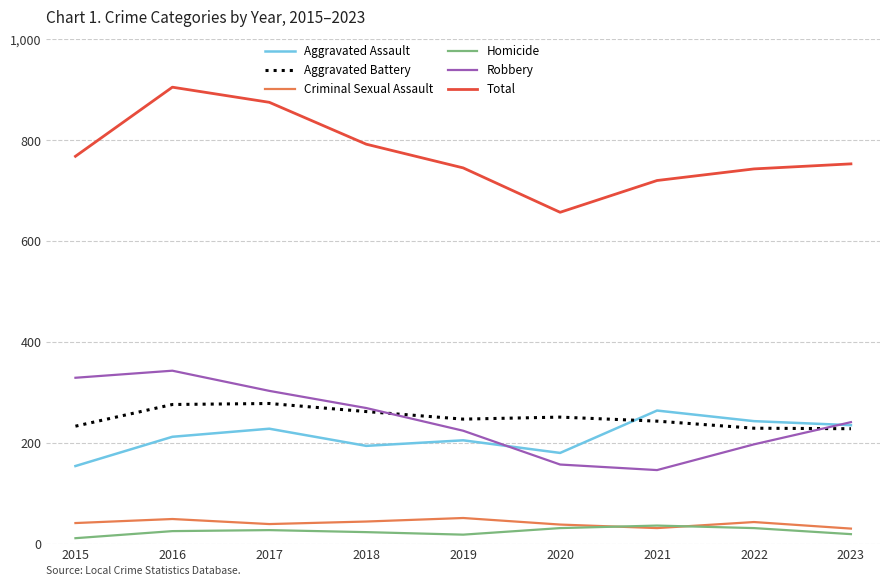

What is the total value across all series at 2021?

1440